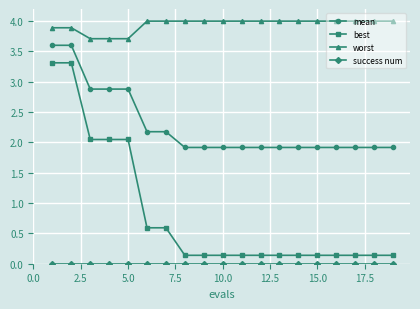

Which series has the largest range (max minus min)?

best